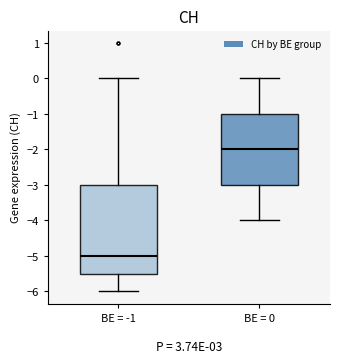

Comparing the boxes themselves (not the whiskers), which one is the tallest?

BE = -1